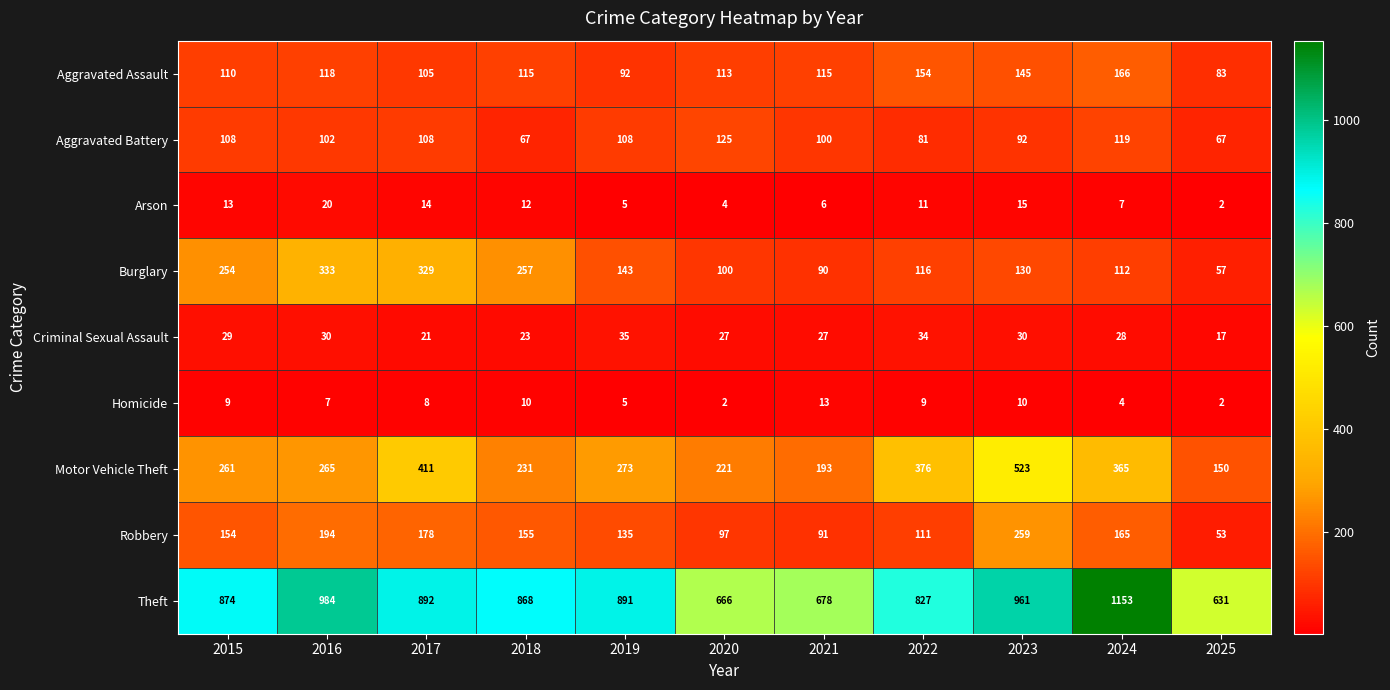

What is the sum of all Arson values?

109